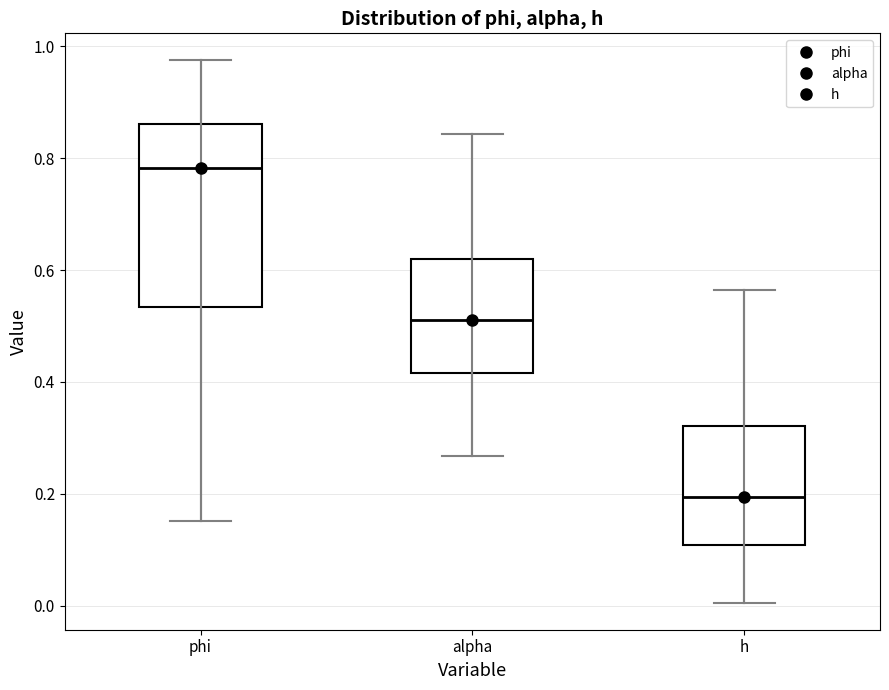

Which box has the lowest median line?

h